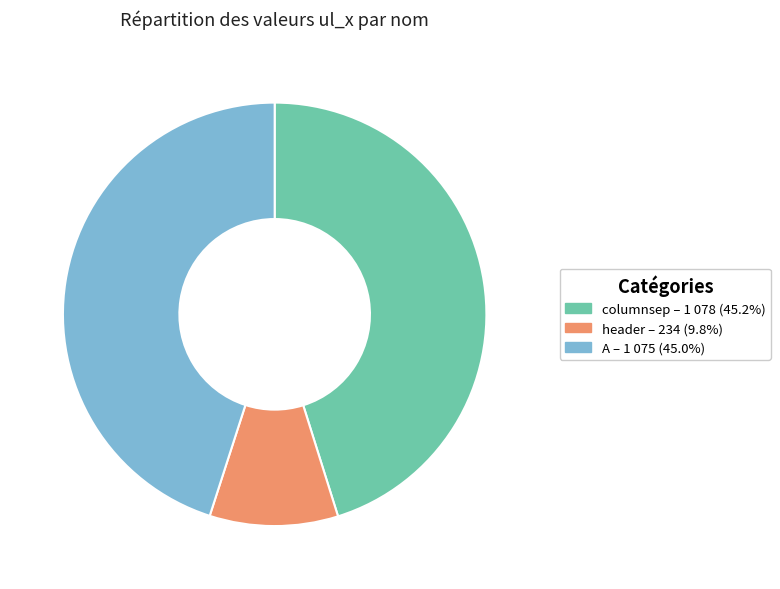

Count the number of slices in the pie.

3